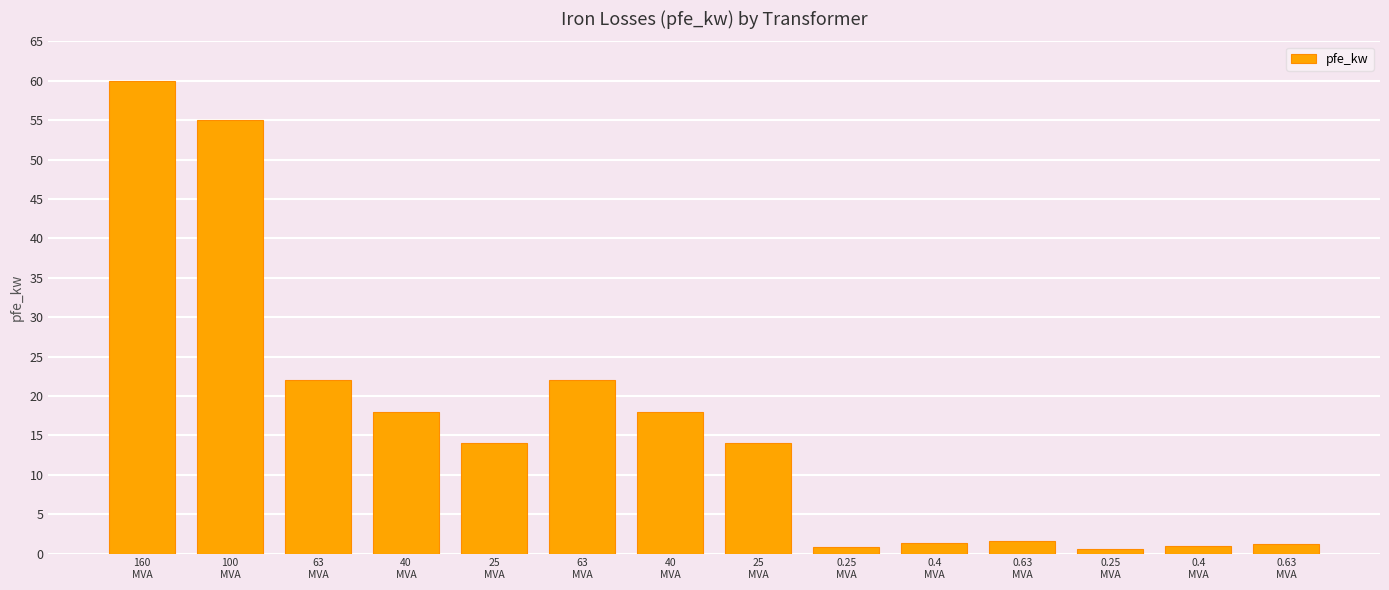

Where is the data nearest to the value 30?

63
MVA